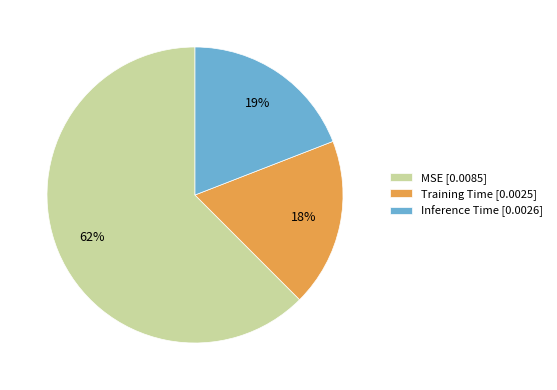

Rank the categories by value from lowest to highest.

Training Time, Inference Time, MSE